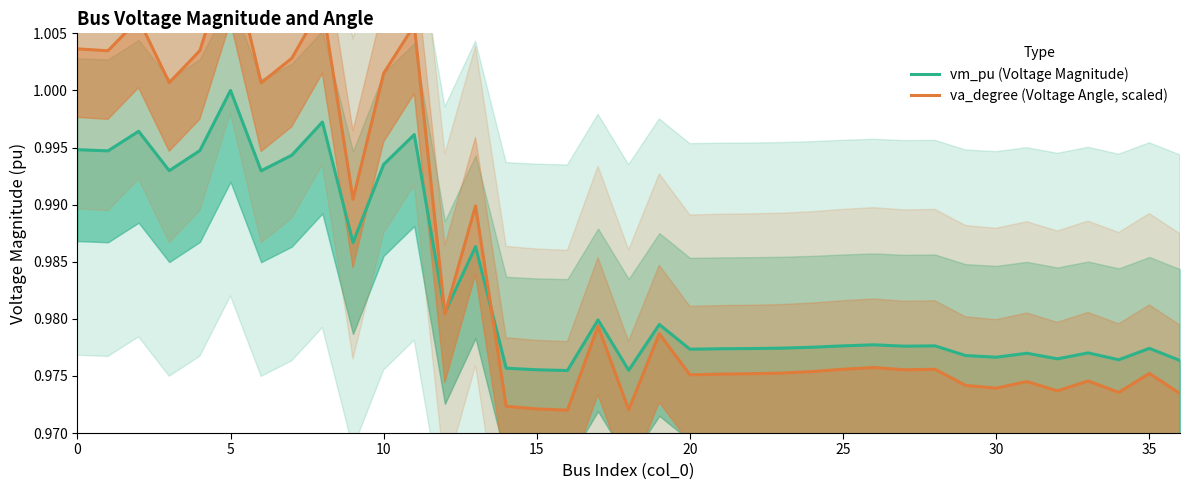

At which label does vm_pu (Voltage Magnitude) reach its minimum?

16